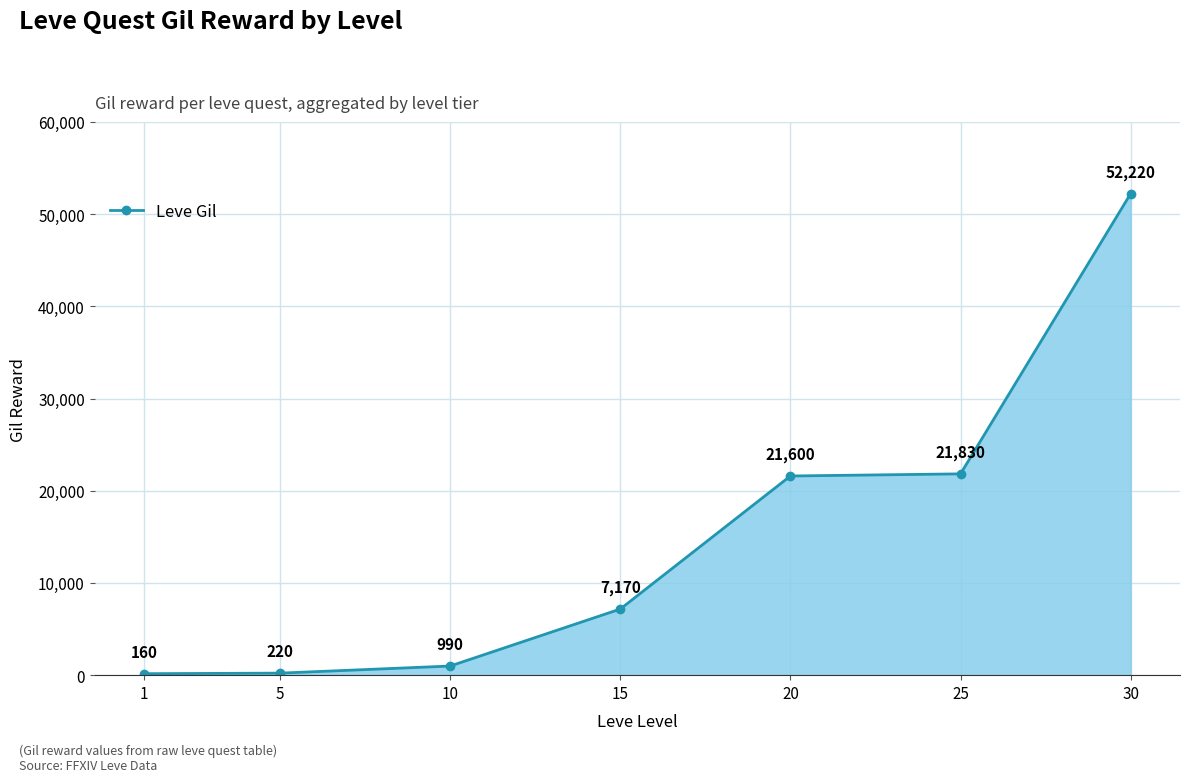

Does the chart display data point markers on the line(s)?

Yes